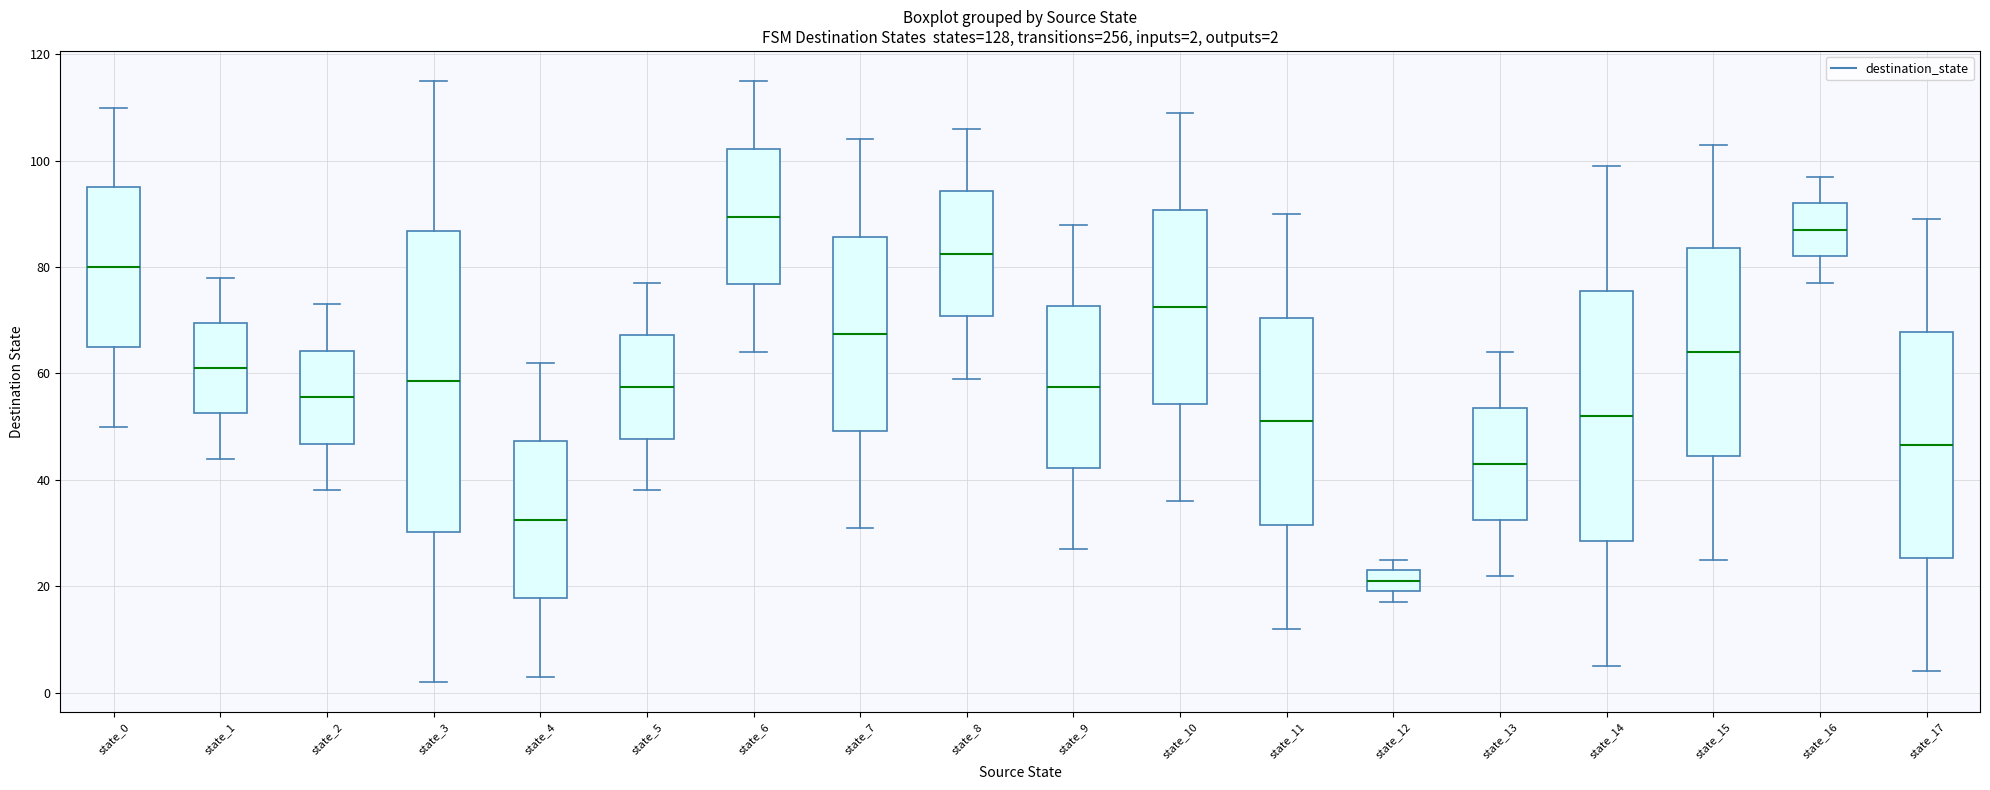

Comparing the boxes themselves (not the whiskers), which one is the tallest?

state_3